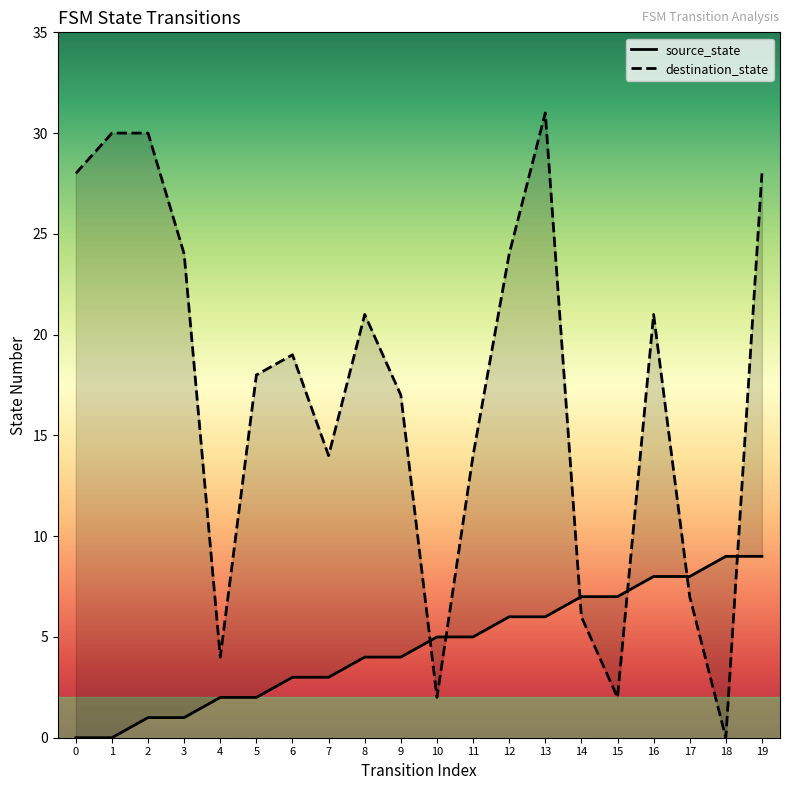

How many positive values does the source_state series have?

18